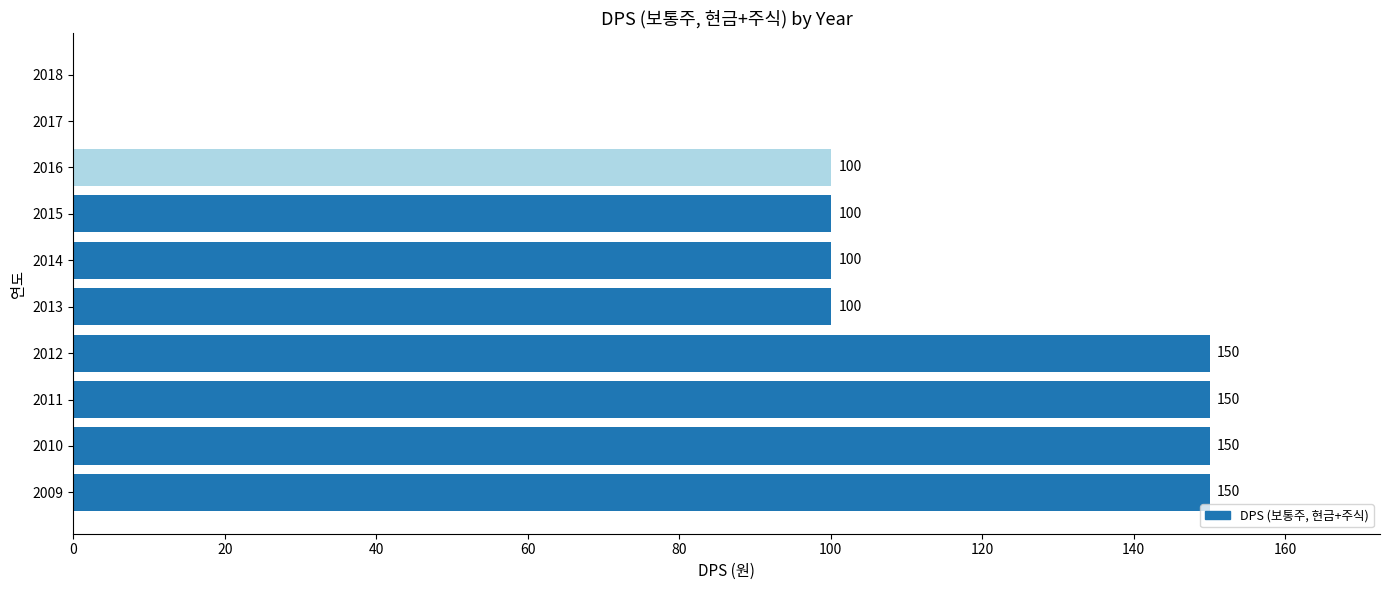

Reading bottom to top, list all the values displayed in this chart.

2009=150	2010=150	2011=150	2012=150	2013=100	2014=100	2015=100	2016=100	2017=0	2018=0